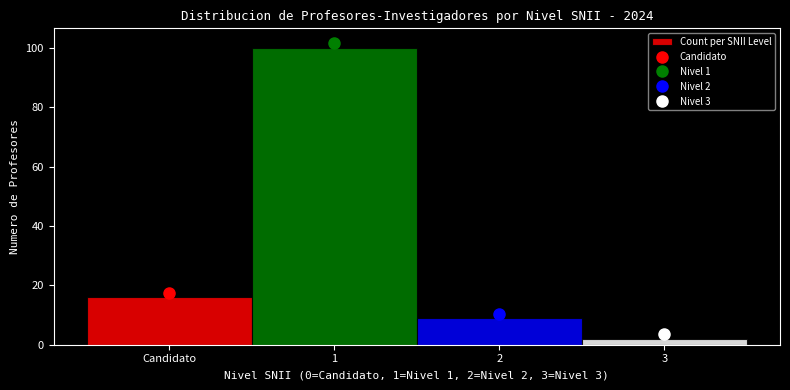

Reading right to left, list all the values displayed in this chart.

2	9	100	16